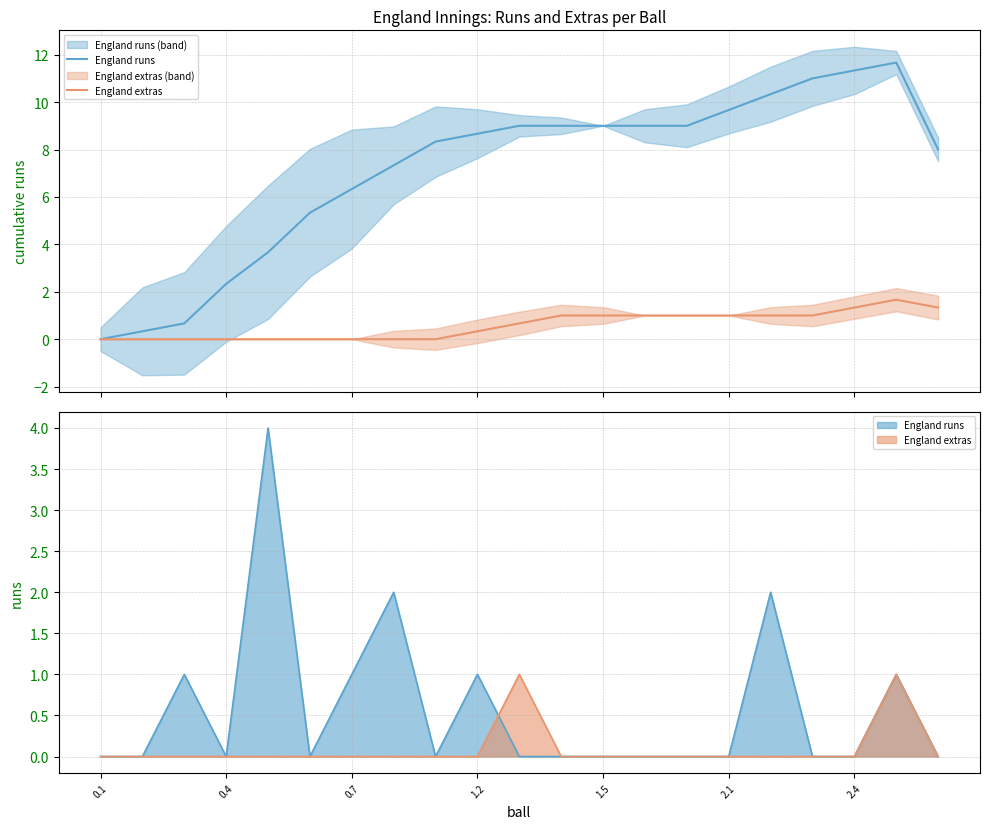

How many categories are shown in the chart?

21